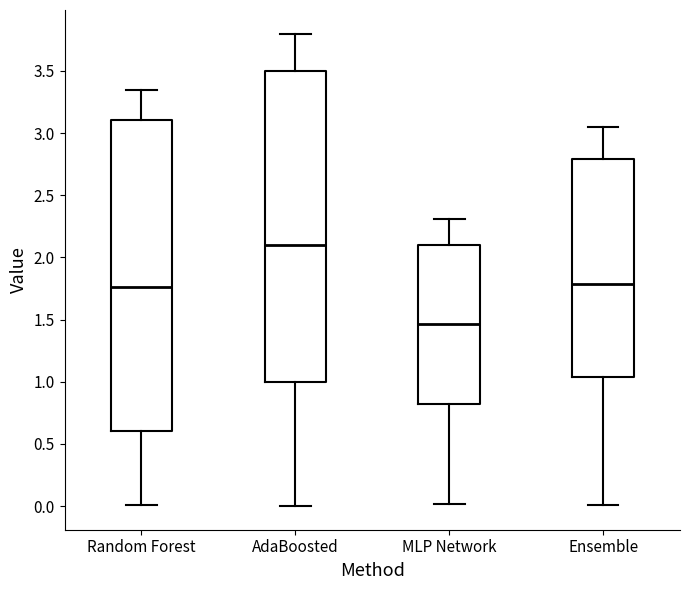

Where is the upper edge of the box for AdaBoosted on the y-axis? The values are not printed on the chart, so give them approximately, as read against the axis.

3.50